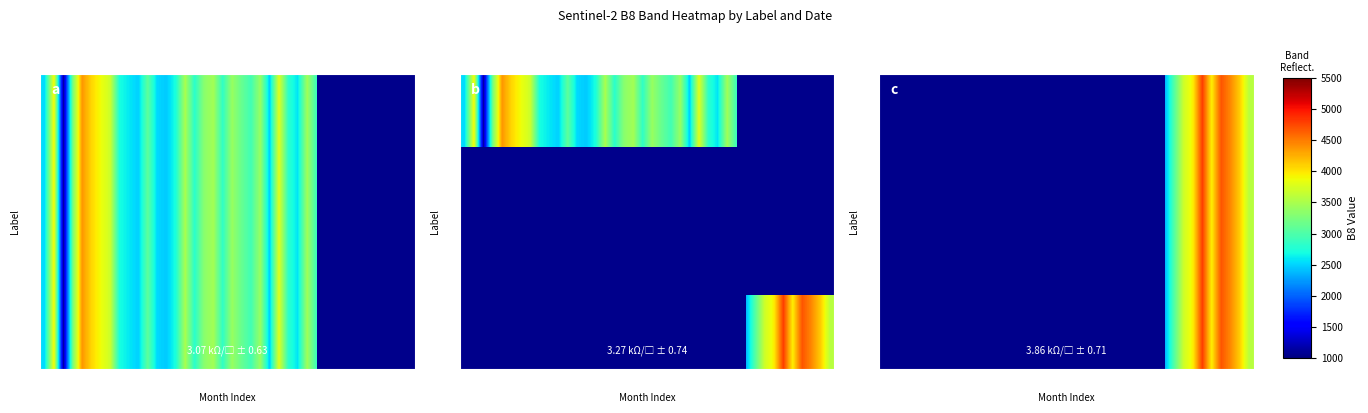

At which category is the sum across all series the highest?

34